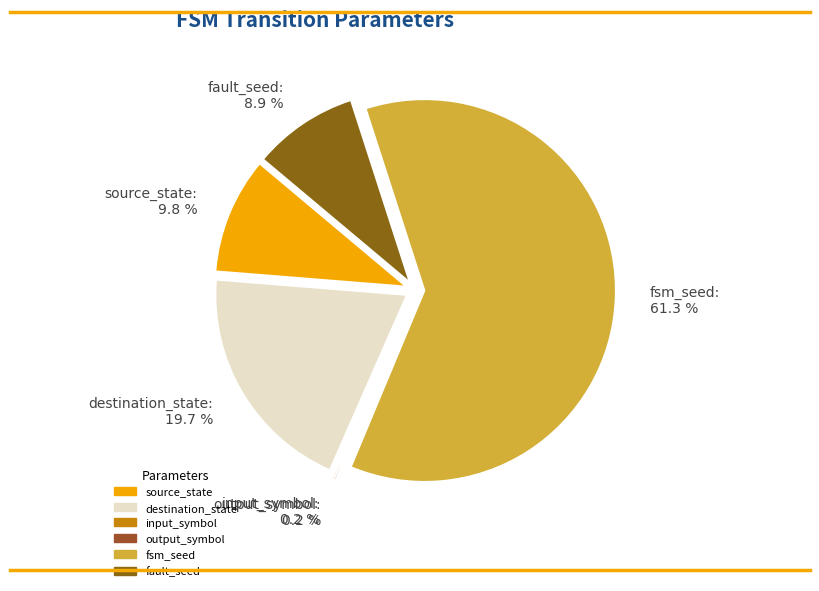

To the nearest percent, what is the average slice percentage?

17%